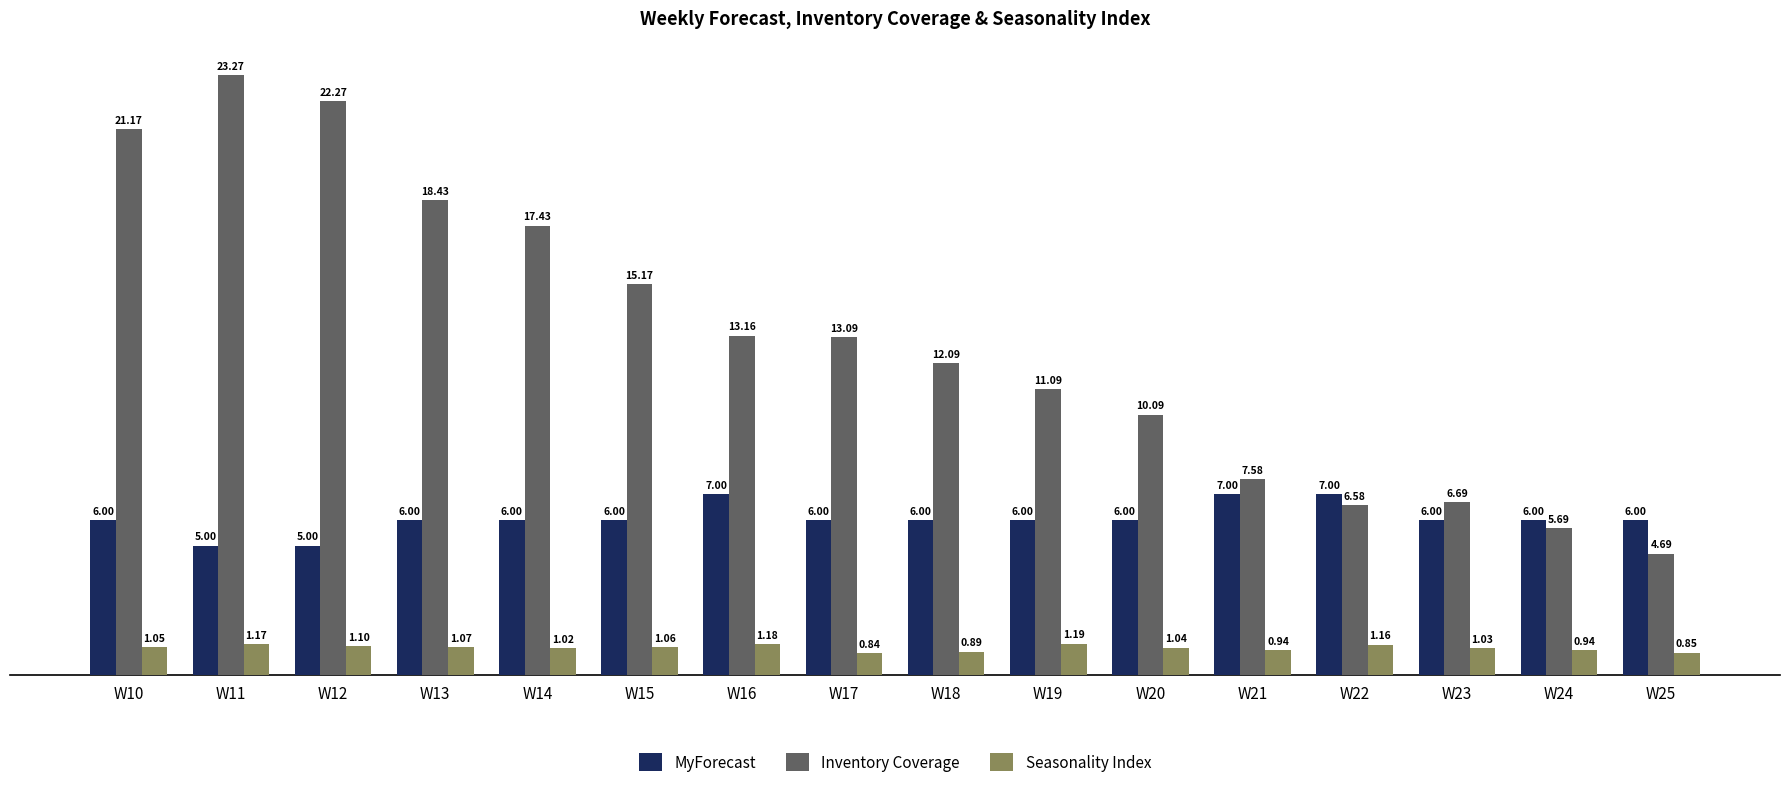

Is it true that Inventory Coverage equals 10.1 at W20?

True